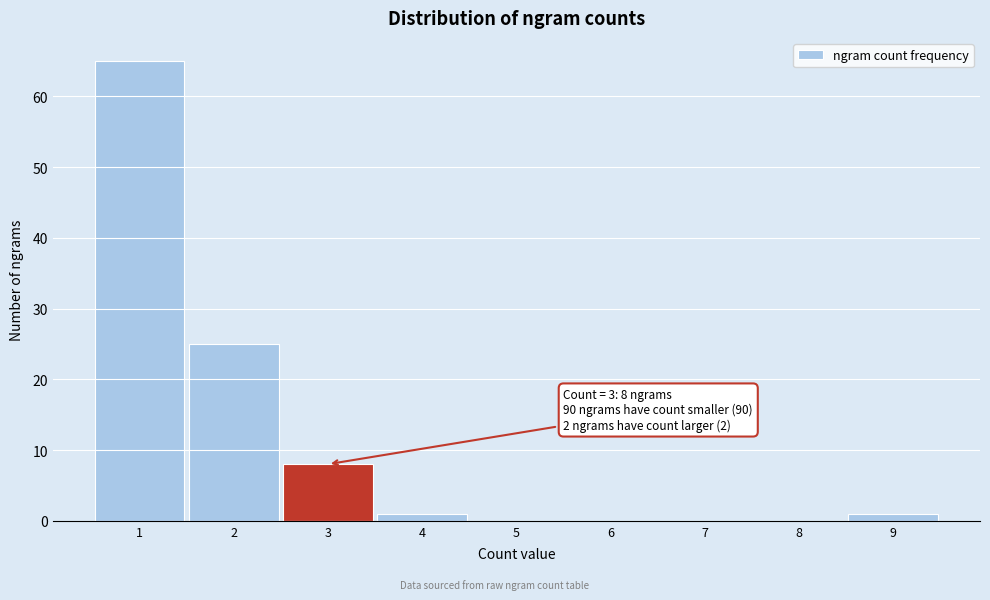

Reading left to right, transcribe all the data shown in this chart.

1=65	2=25	3=8	4=1	5=0	6=0	7=0	8=0	9=1